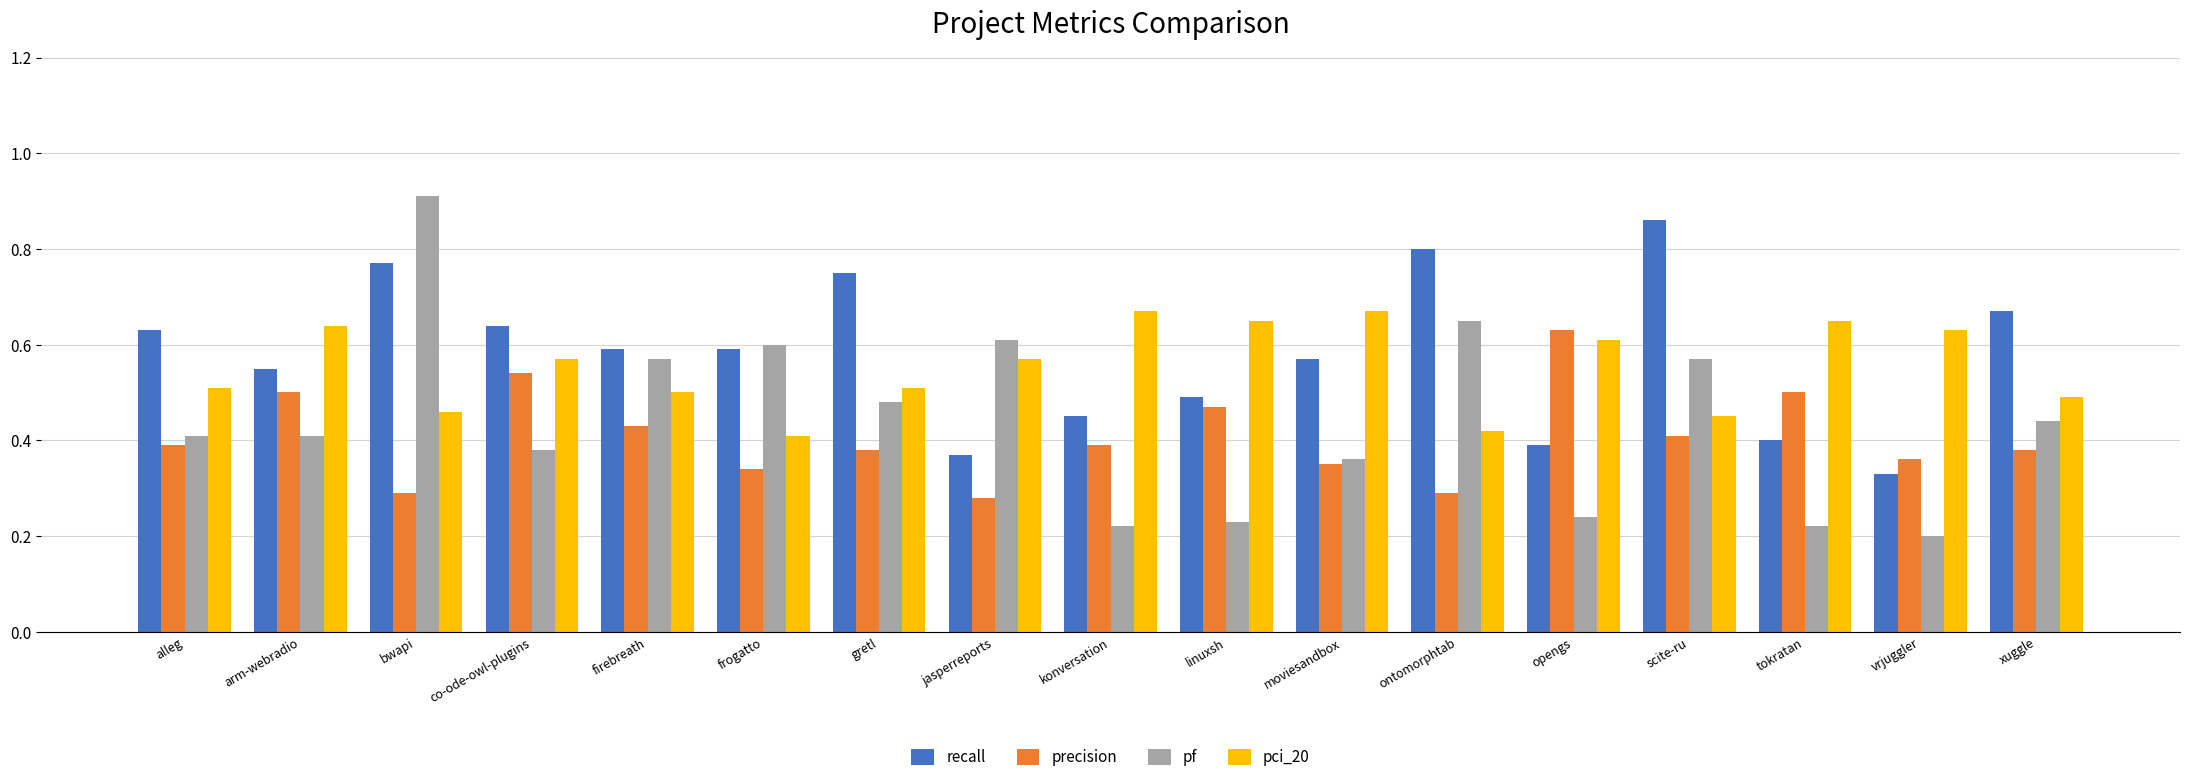

True or false: pci_20 has a value of 0.5 at alleg.

True